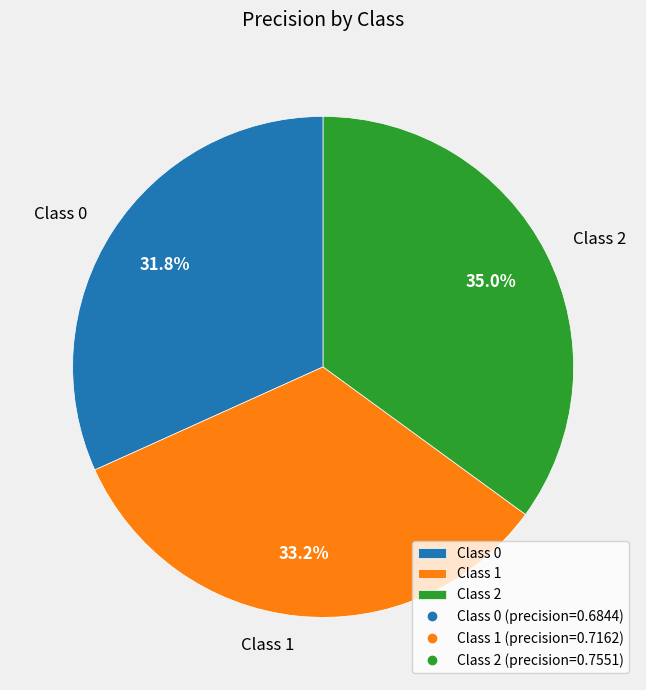

Is there any slice that represents more than half of the pie?

No